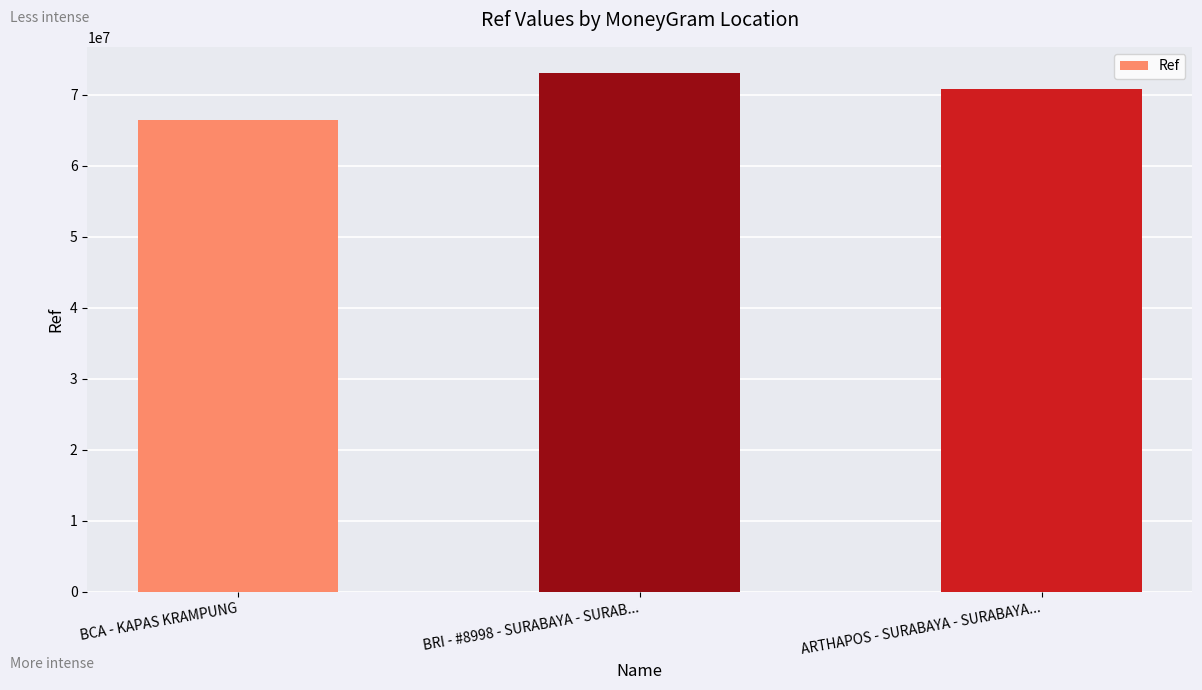

Which label corresponds to the largest value in the chart?

BRI - #8998 - SURABAYA - SURAB...